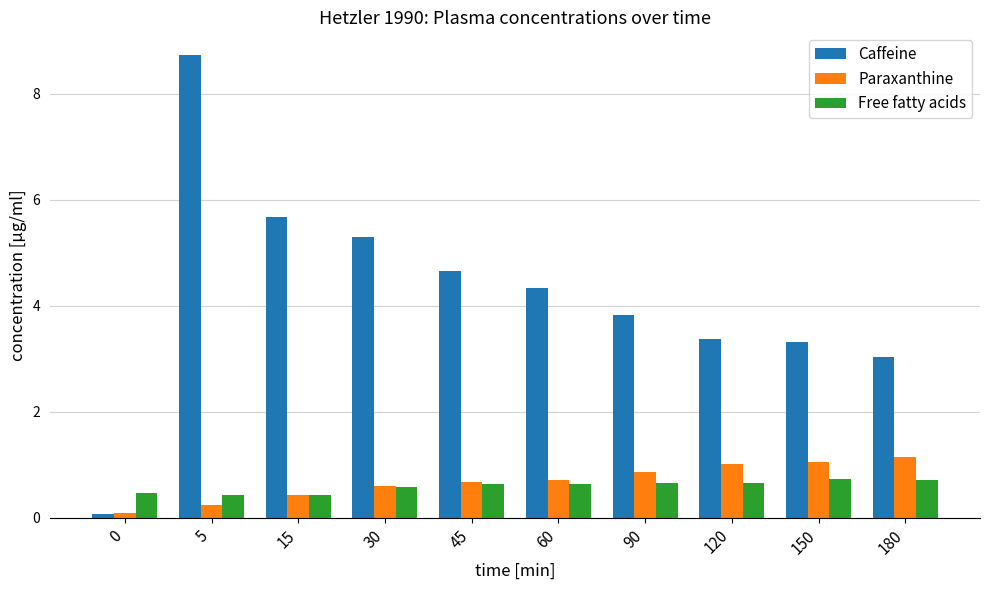

What is the value of the Caffeine bar at the 2nd from the left?

8.7